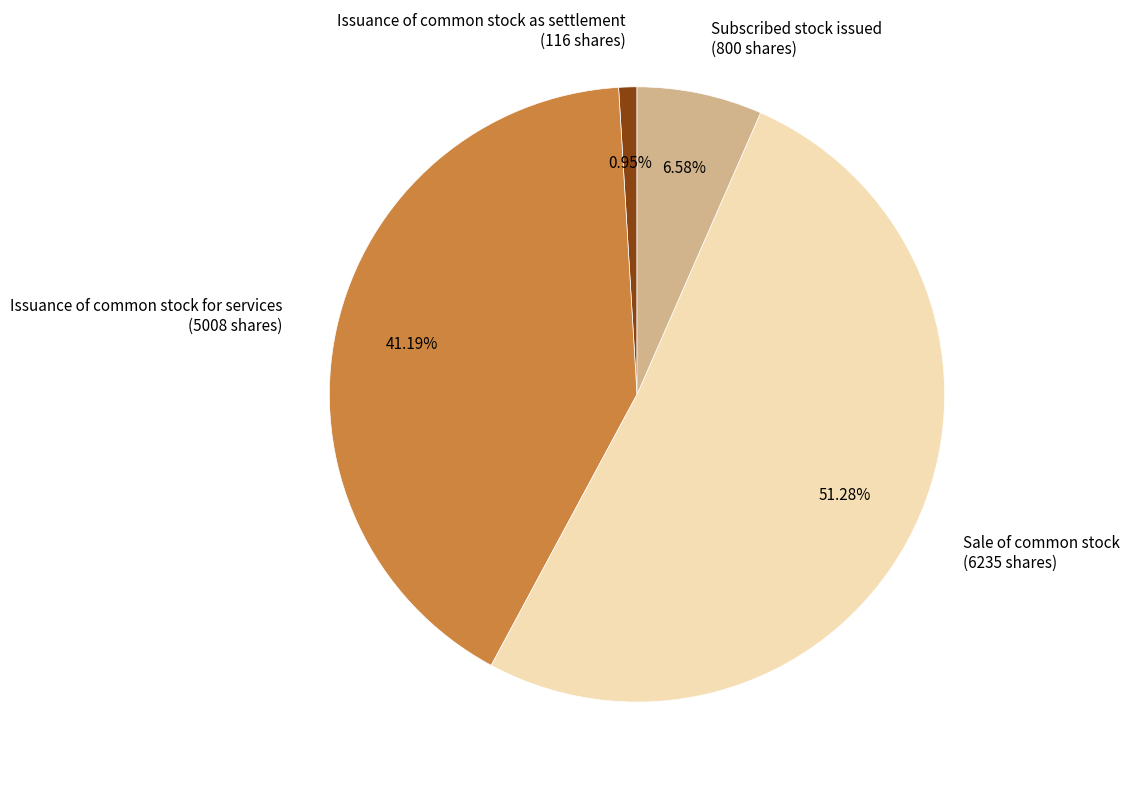

Approximately how many times larger is the value at Subscribed stock issued compared to Sale of common stock?

0.1